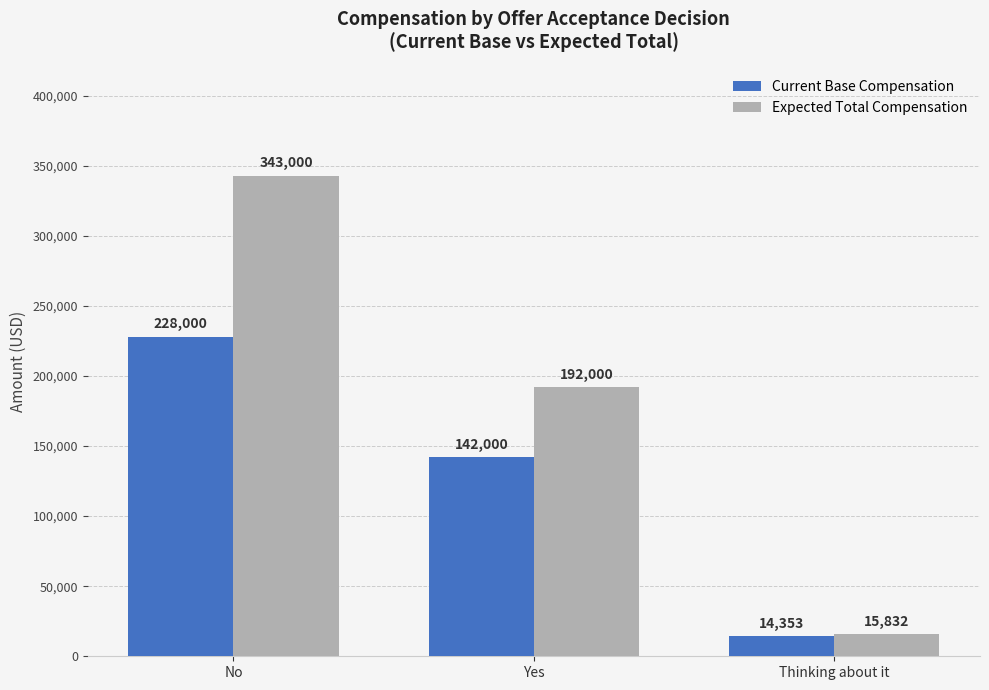

How many groups of bars are there?

3